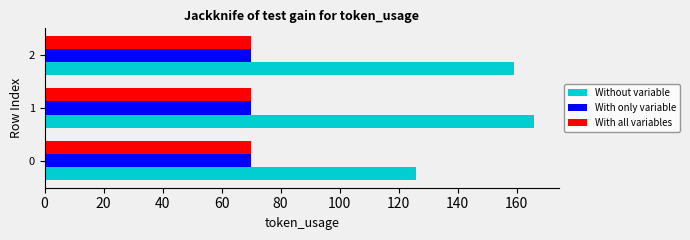

The With only variable series shows 37 at 0. True or false?

False